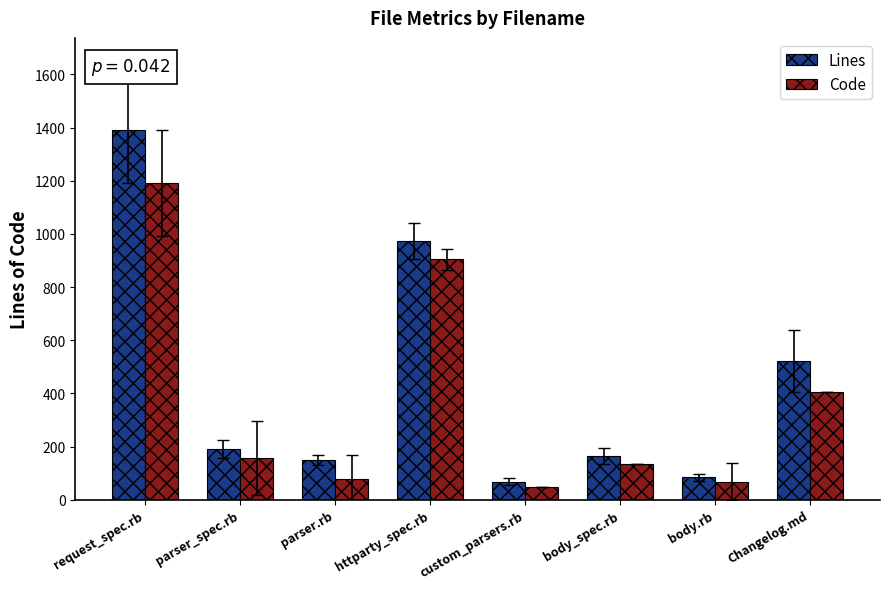

Which series has the widest spread of values?

Lines